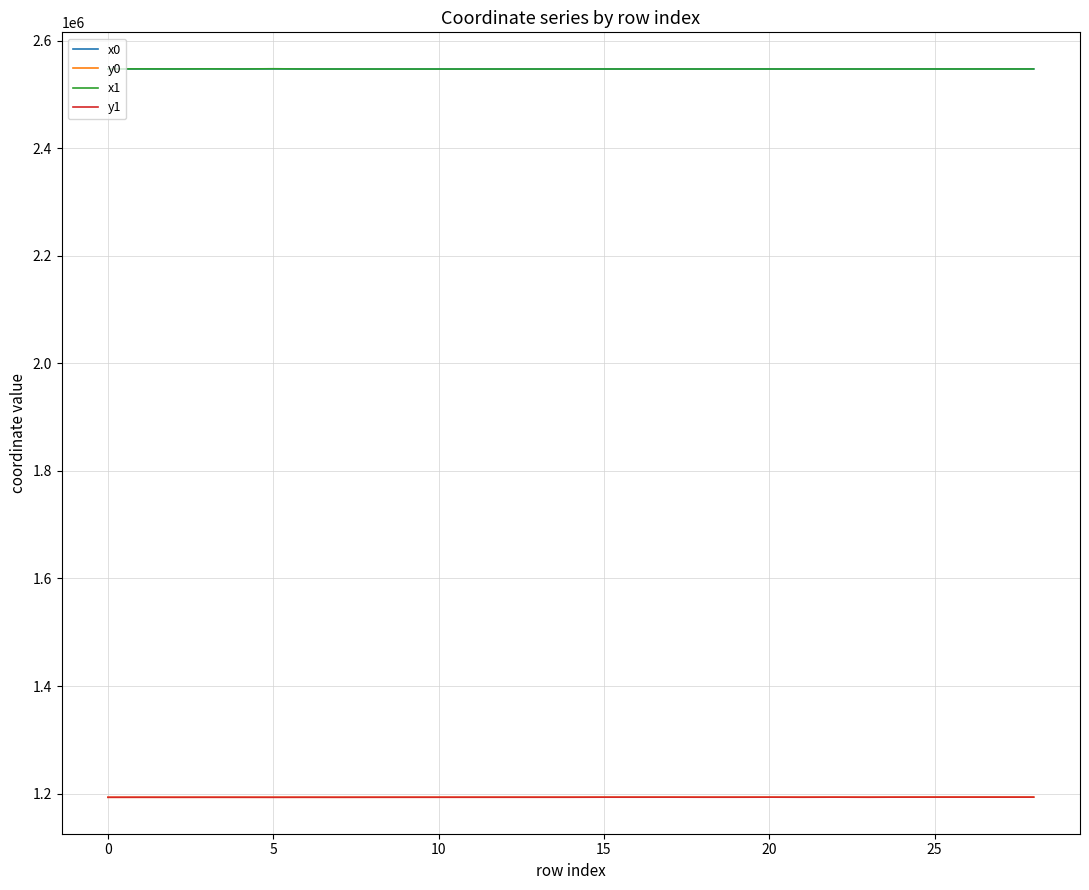

What is the maximum value shown in the chart?

2547831.8